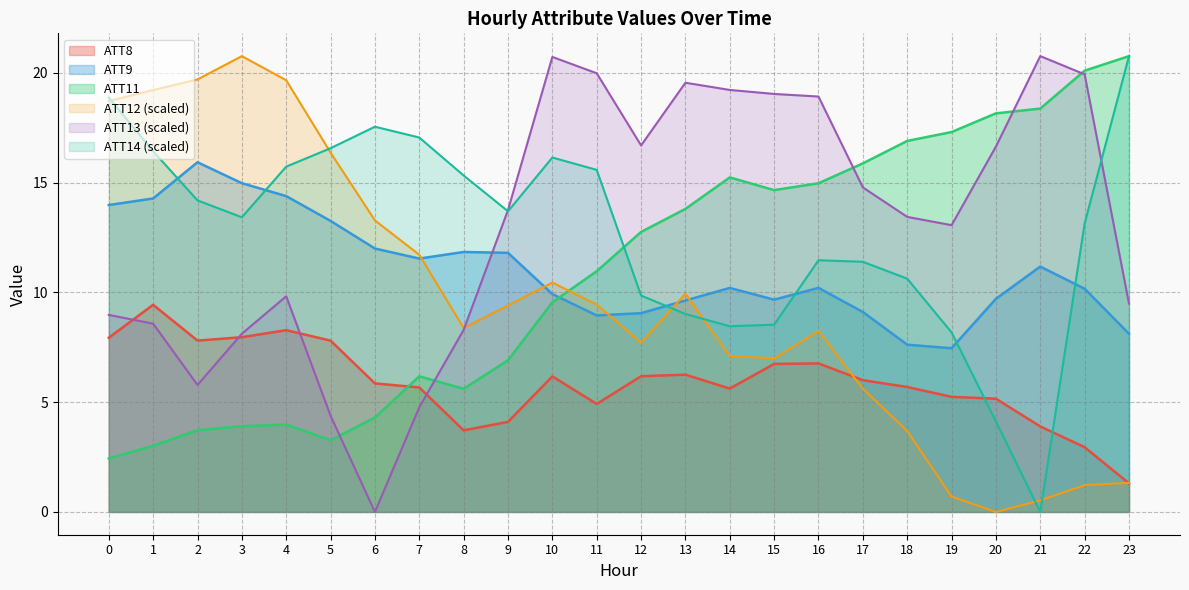

What is the sum of the ATT12 values at 17 and 13?

15.5